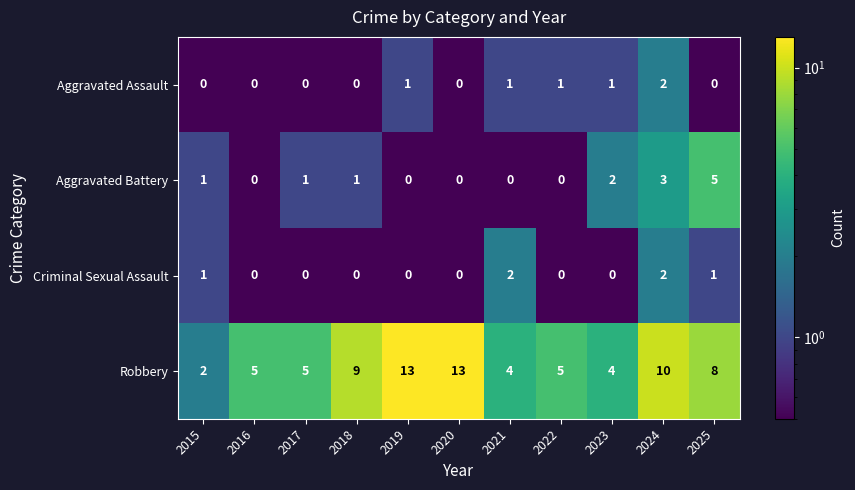

What is the spread (max minus min) of values at 2021?

4